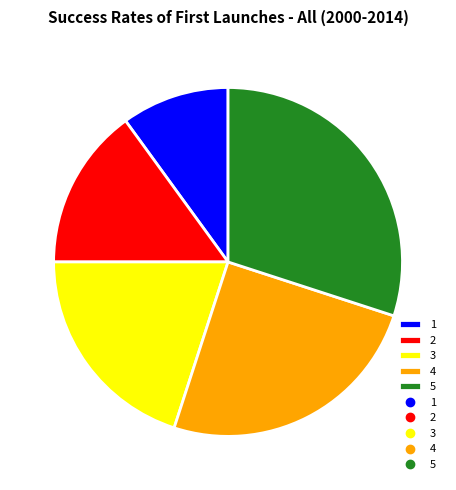

What is the smallest slice in the pie chart?

1